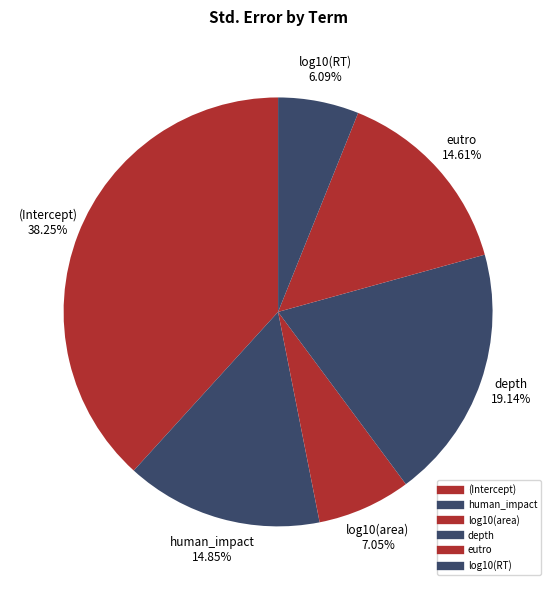

How many slices are in this pie chart?

6